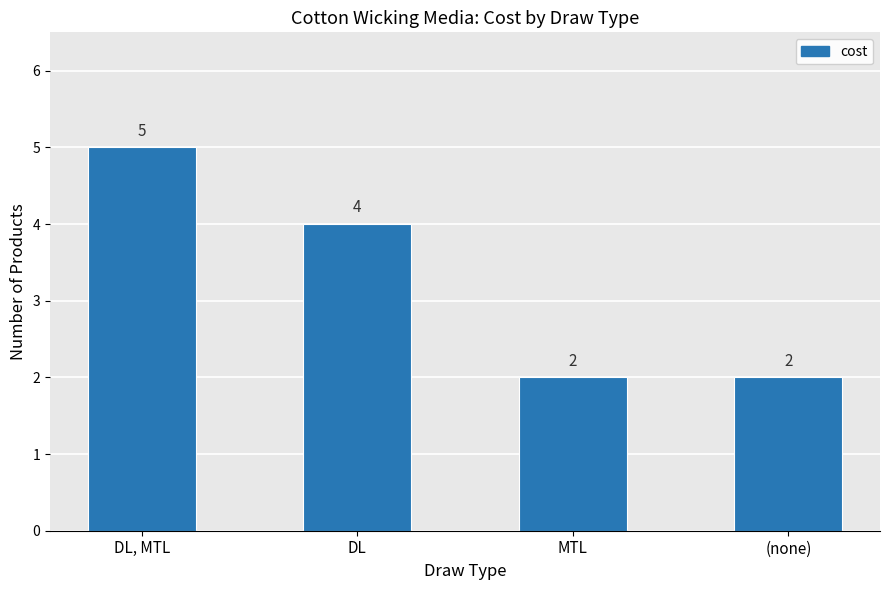

Is it true that the value at DL is 4?

True